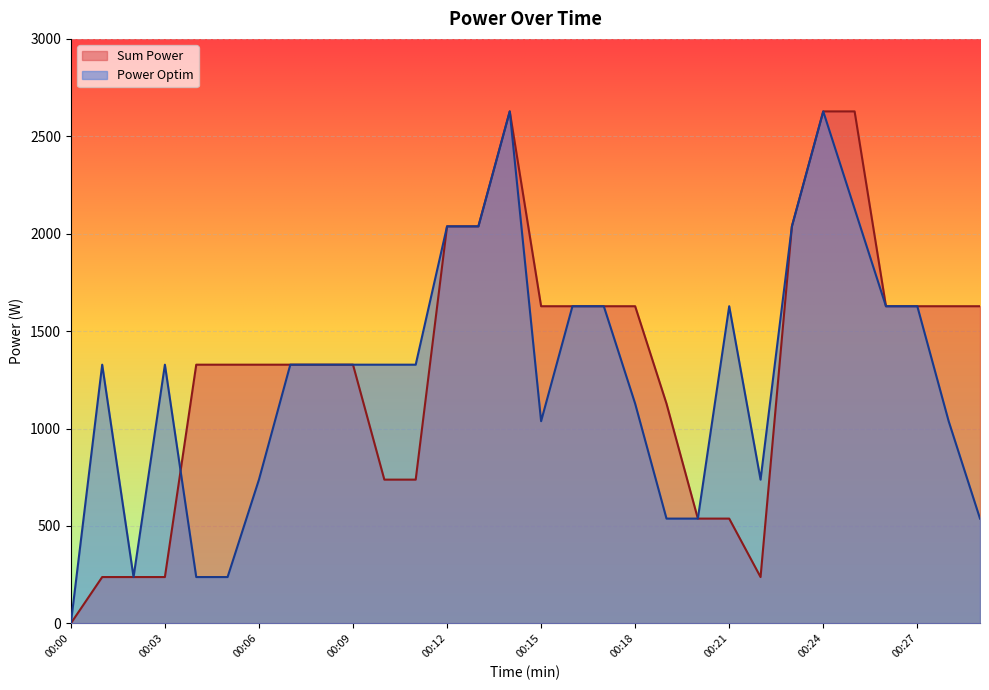

Which label corresponds to the largest value in the chart?

00:14